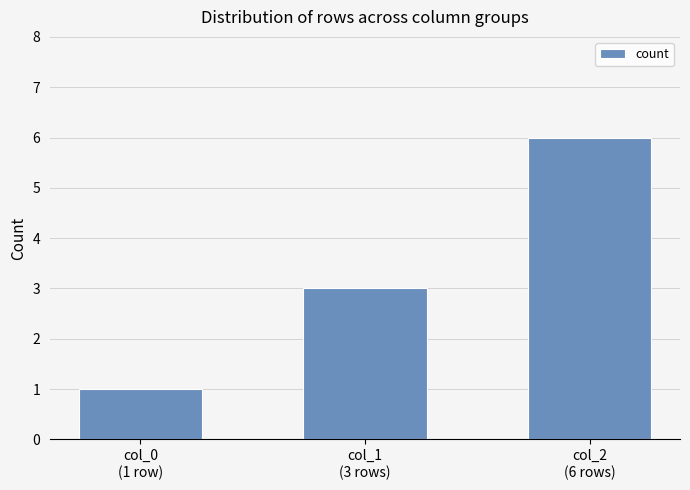

Reading right to left, what are all the values shown in this chart?

col_2
(6 rows)=6	col_1
(3 rows)=3	col_0
(1 row)=1